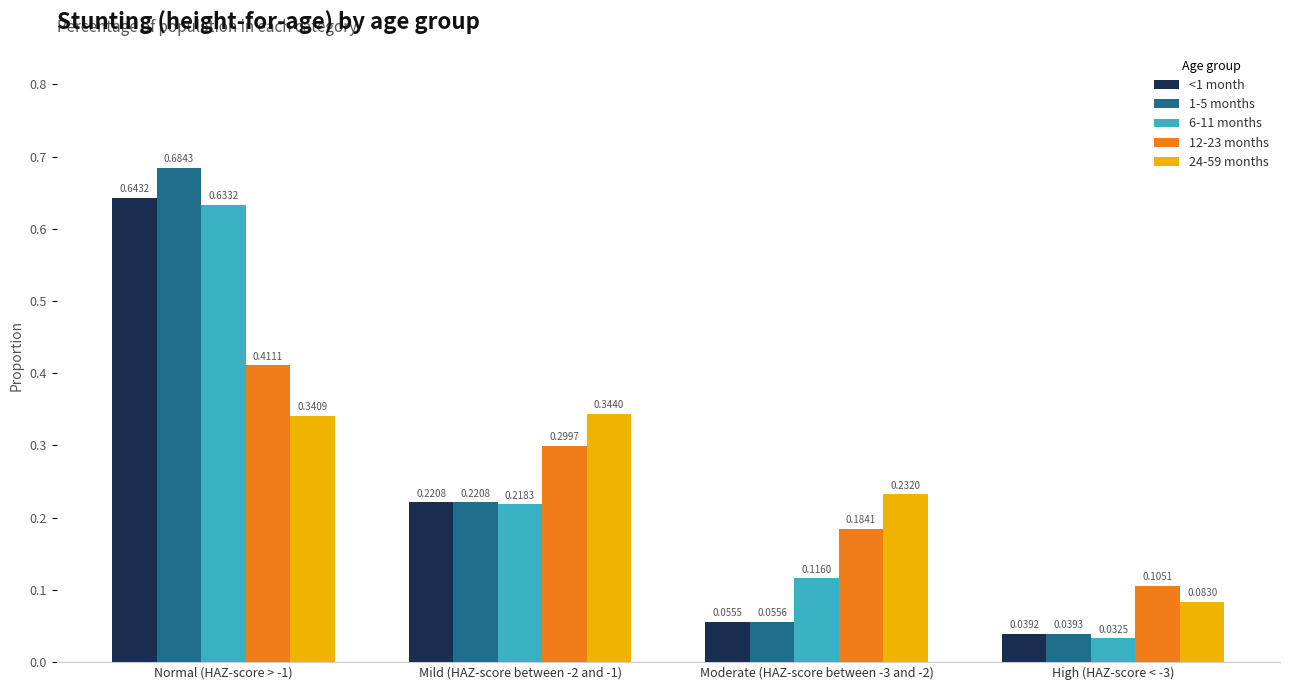

What position from the right is Mild (HAZ-score between -2 and -1)?

3